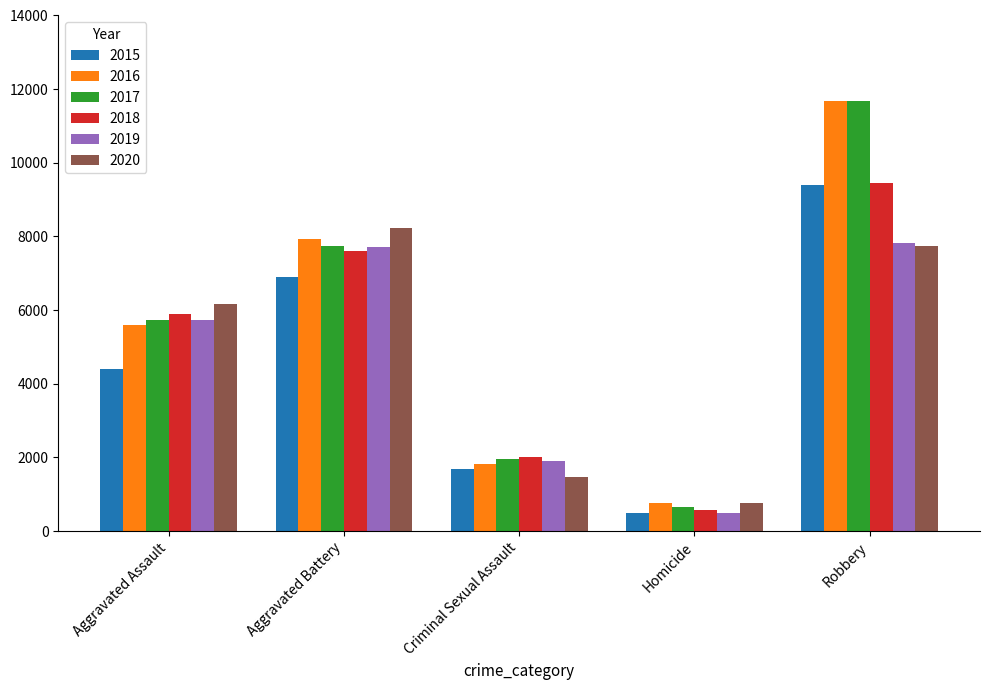

Reading right to left, transcribe all the data shown in this chart.

2015: Robbery=9406	Homicide=488	Criminal Sexual Assault=1679	Aggravated Battery=6901	Aggravated Assault=4412
2016: Robbery=11691	Homicide=770	Criminal Sexual Assault=1832	Aggravated Battery=7944	Aggravated Assault=5608
2017: Robbery=11677	Homicide=668	Criminal Sexual Assault=1953	Aggravated Battery=7736	Aggravated Assault=5719
2018: Robbery=9464	Homicide=583	Criminal Sexual Assault=2012	Aggravated Battery=7611	Aggravated Assault=5899
2019: Robbery=7825	Homicide=491	Criminal Sexual Assault=1901	Aggravated Battery=7719	Aggravated Assault=5735
2020: Robbery=7739	Homicide=773	Criminal Sexual Assault=1472	Aggravated Battery=8218	Aggravated Assault=6180